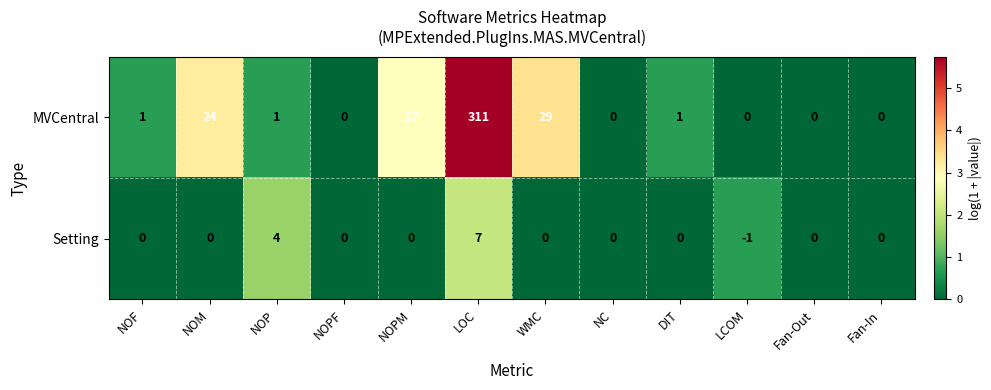

How many series are shown in this chart?

2